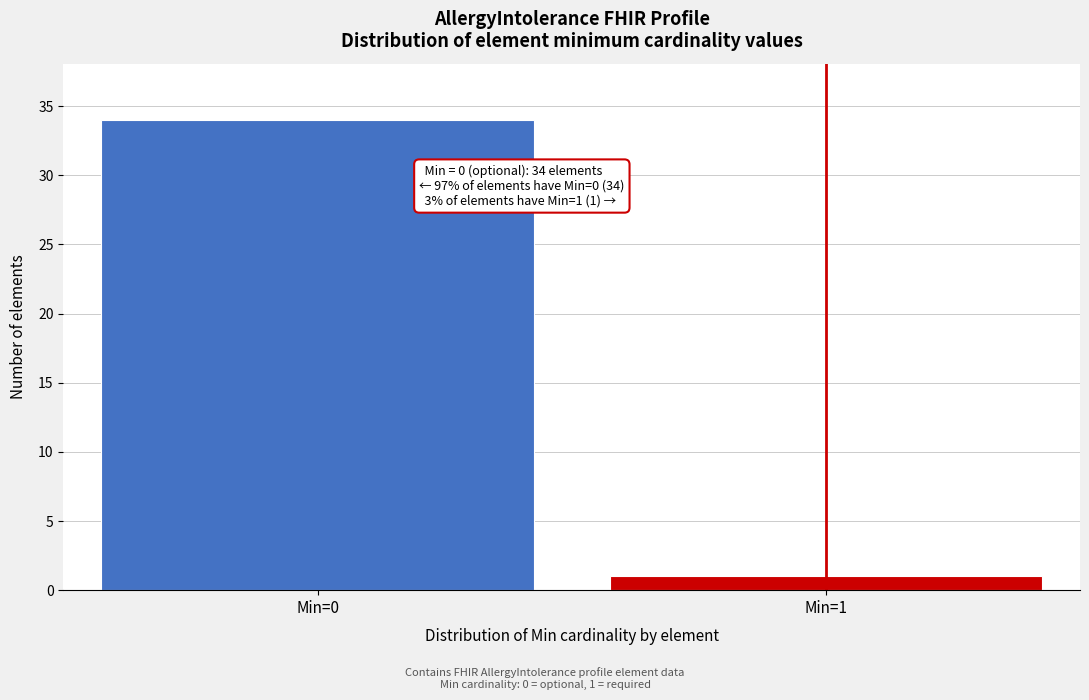

Reading left to right, transcribe all the data shown in this chart.

34	1